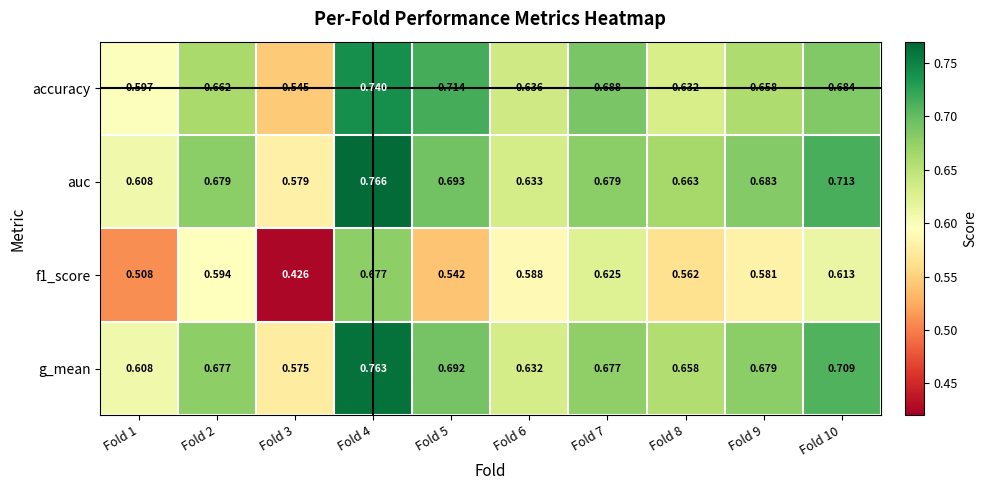

What is the total value across all series at Fold 9?

2.6